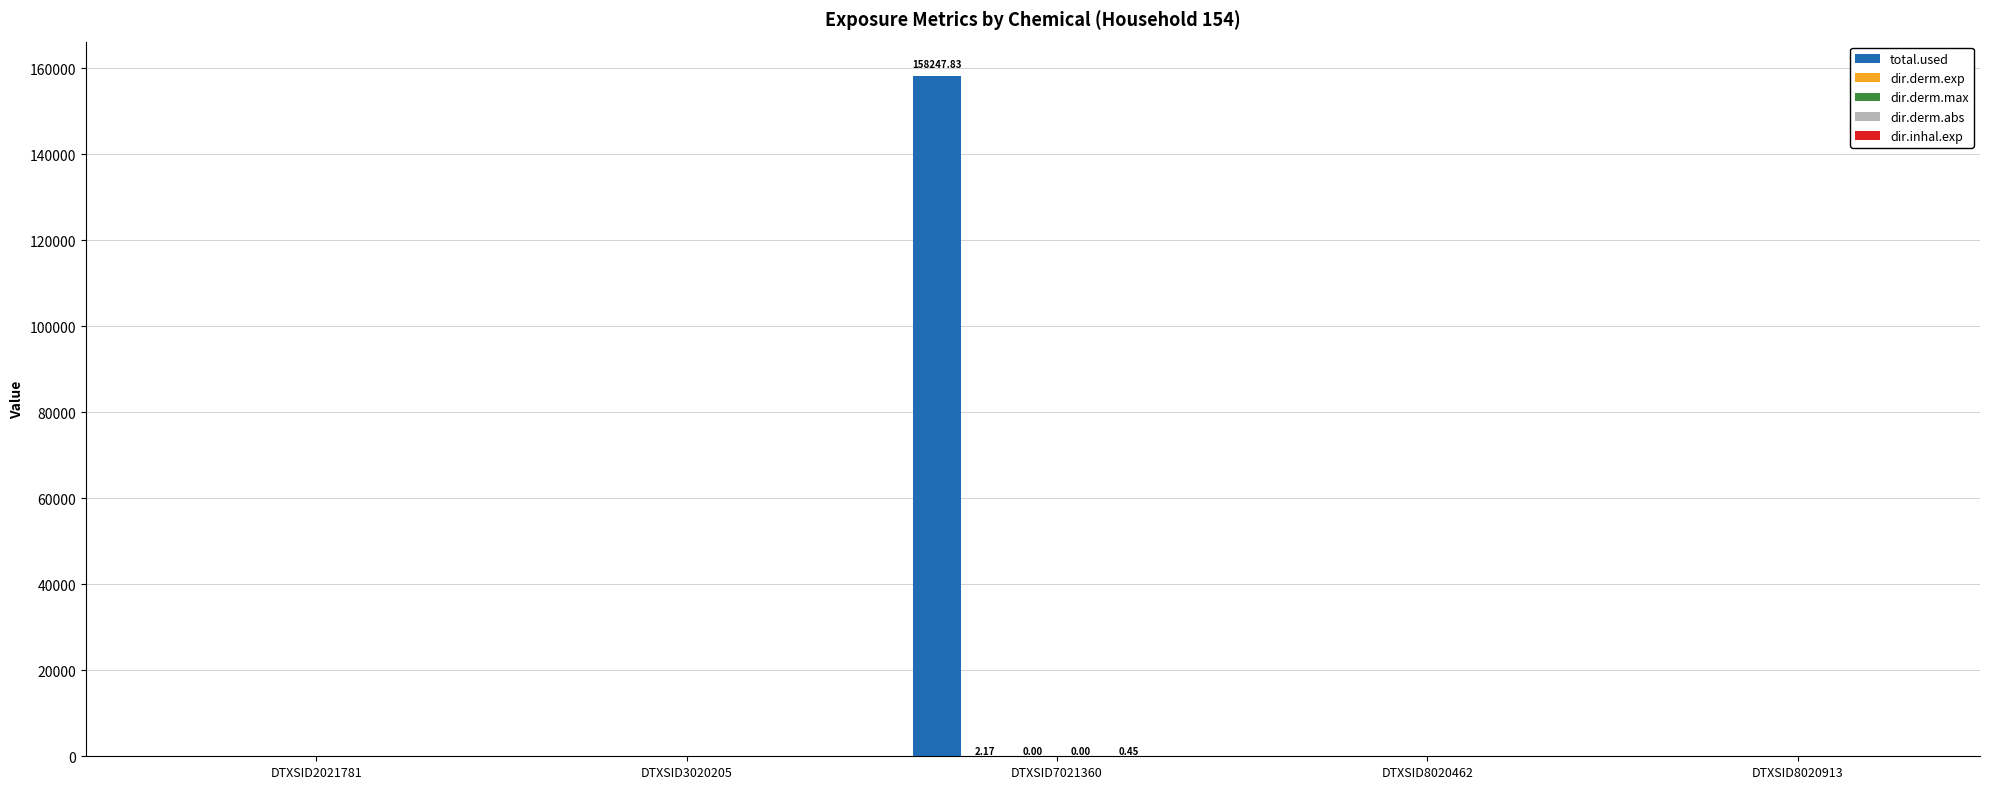

Which series has the largest total across all categories?

total.used